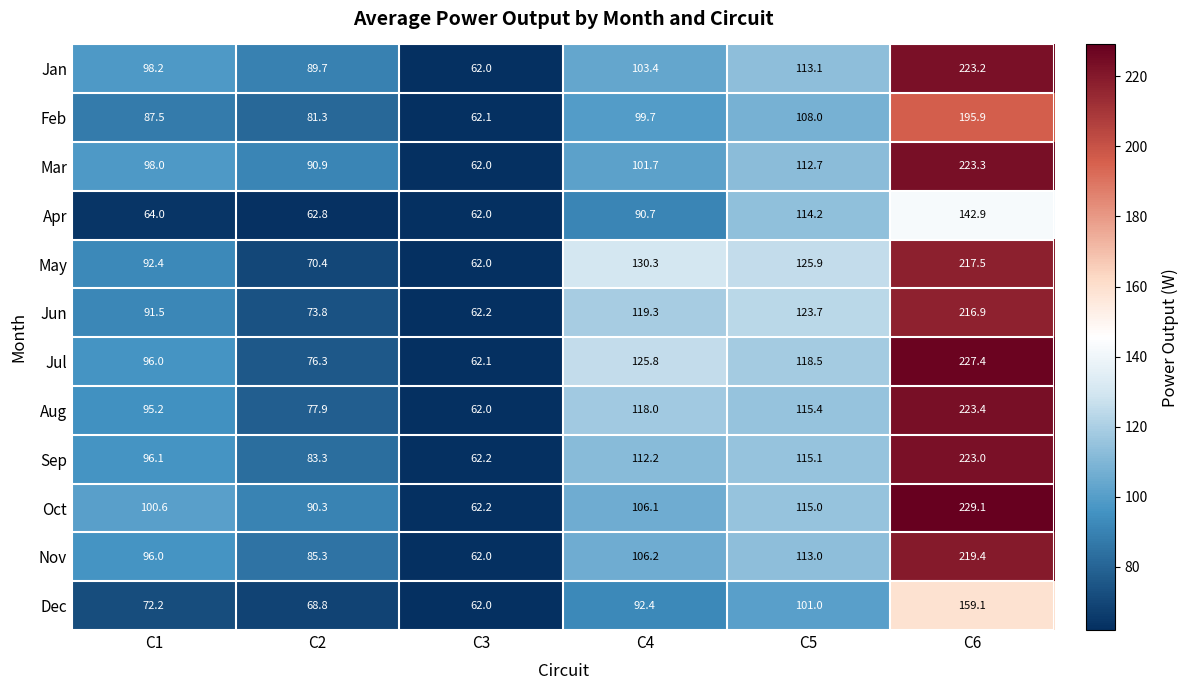

What is the difference between the maximum and minimum values in the Jul series?

165.3